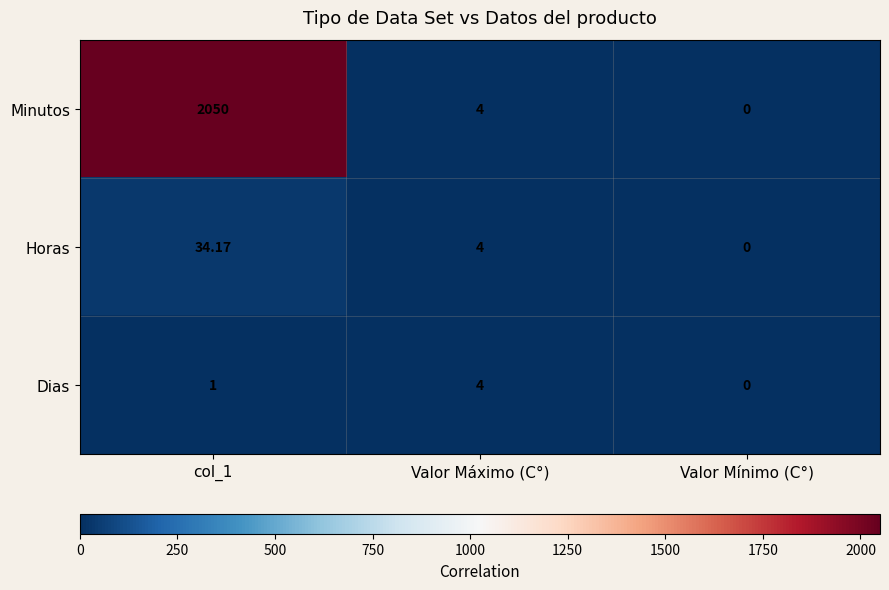

Which series has the widest spread of values?

Minutos